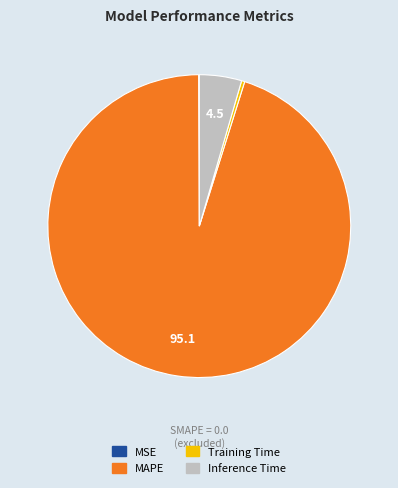

Does any single category account for the majority?

Yes